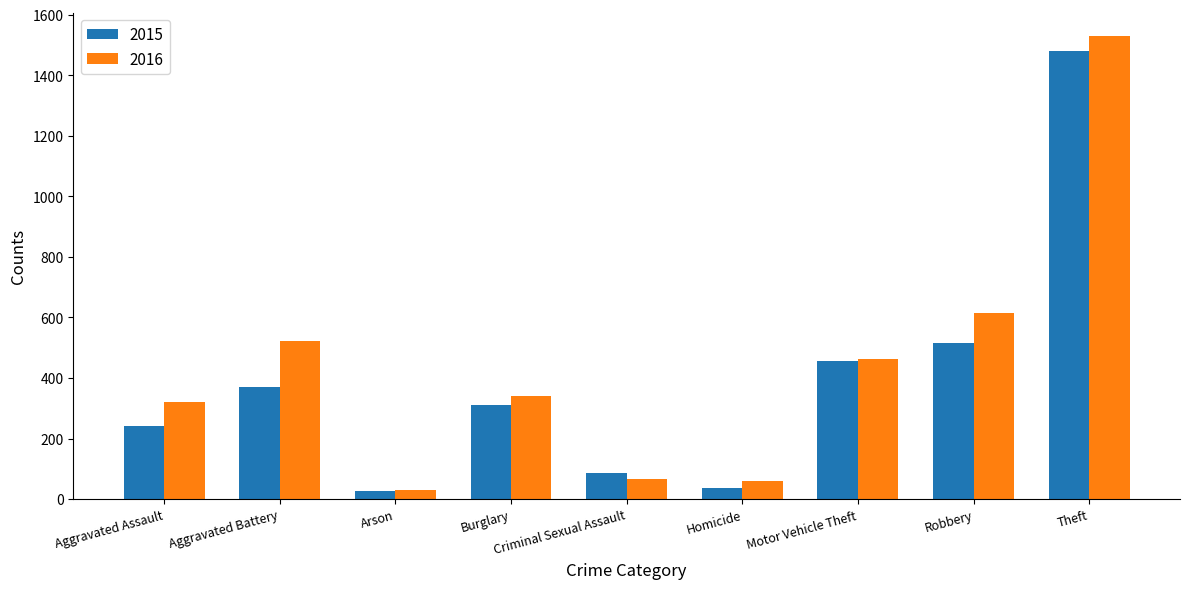

The value of 2016 at Robbery is 613. True or false?

True